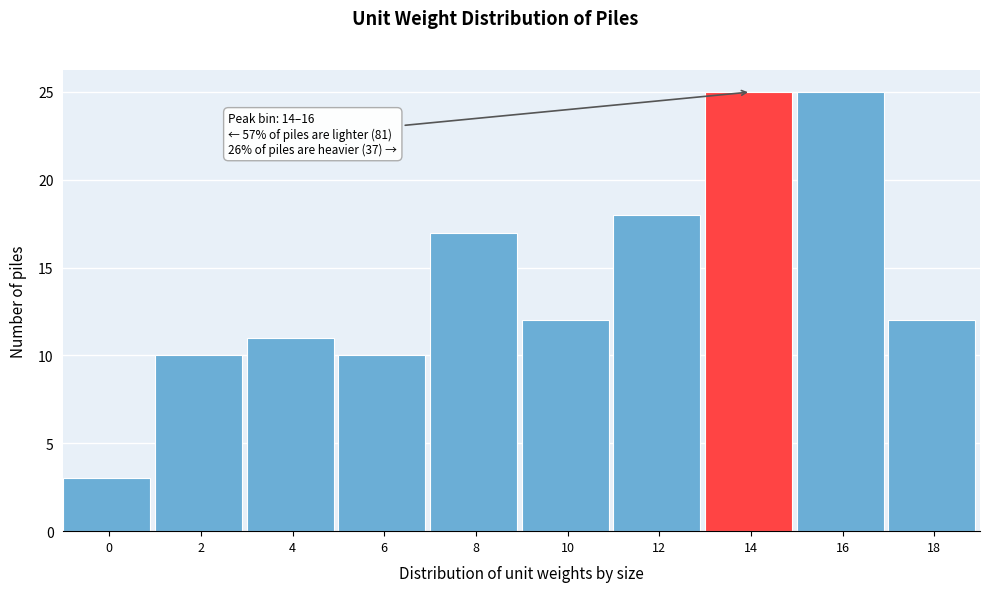

Reading right to left, transcribe all the data shown in this chart.

18=12	16=25	14=25	12=18	10=12	8=17	6=10	4=11	2=10	0=3